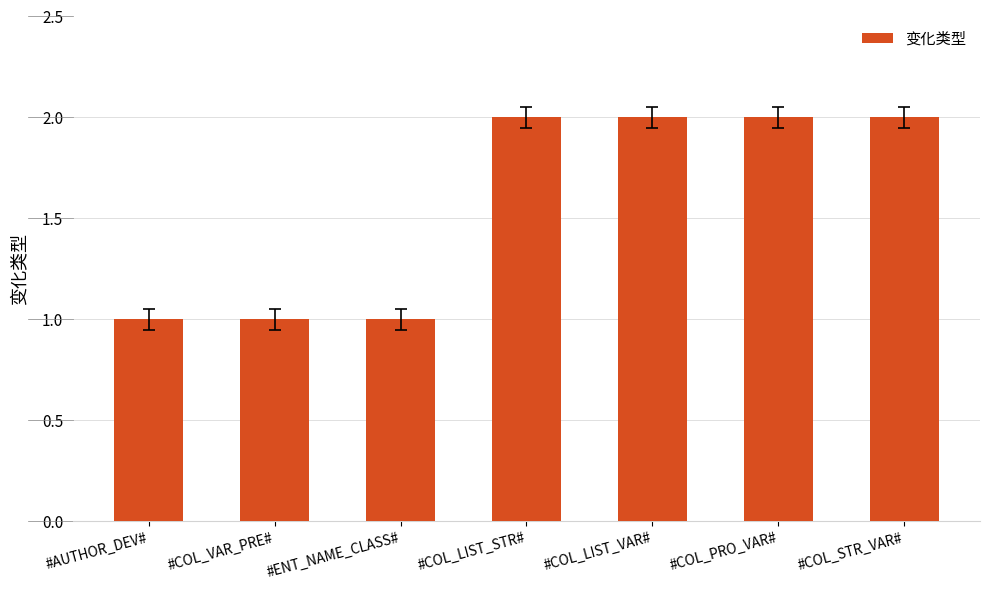

What is the maximum value shown in the chart?

2